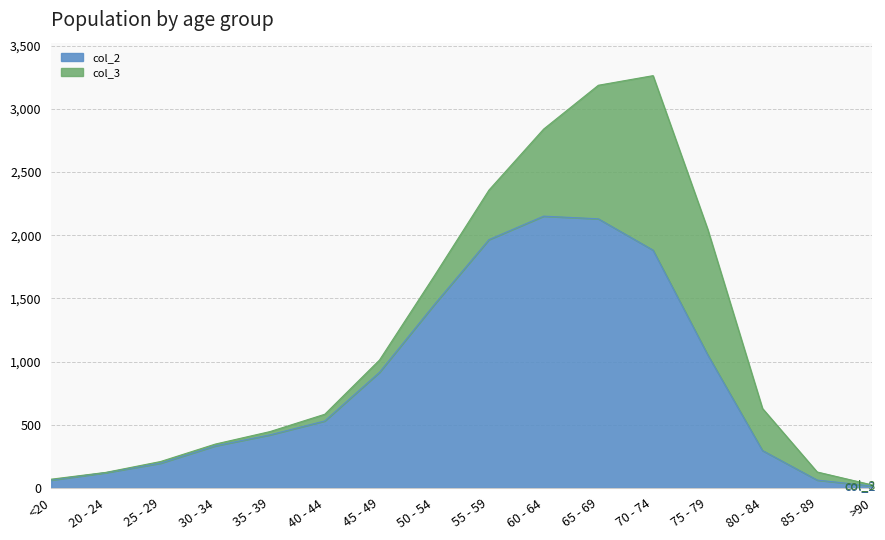

What is the difference between the col_3 values at 40 - 44 and 55 - 59?

339